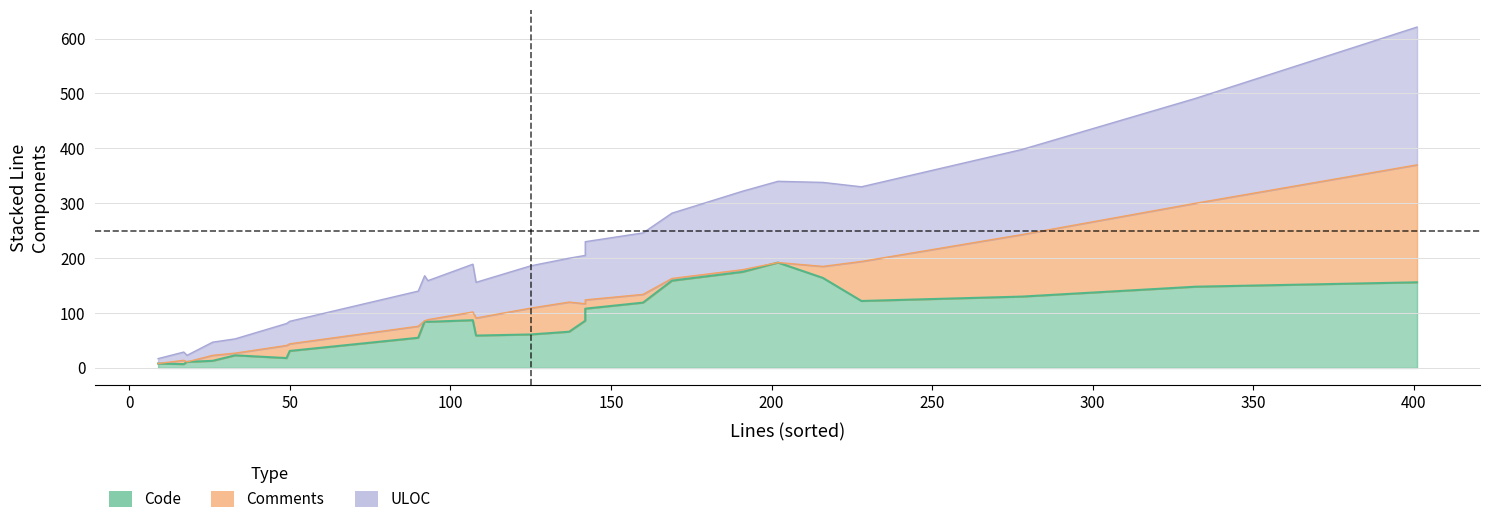

What position from the right is 11?

14